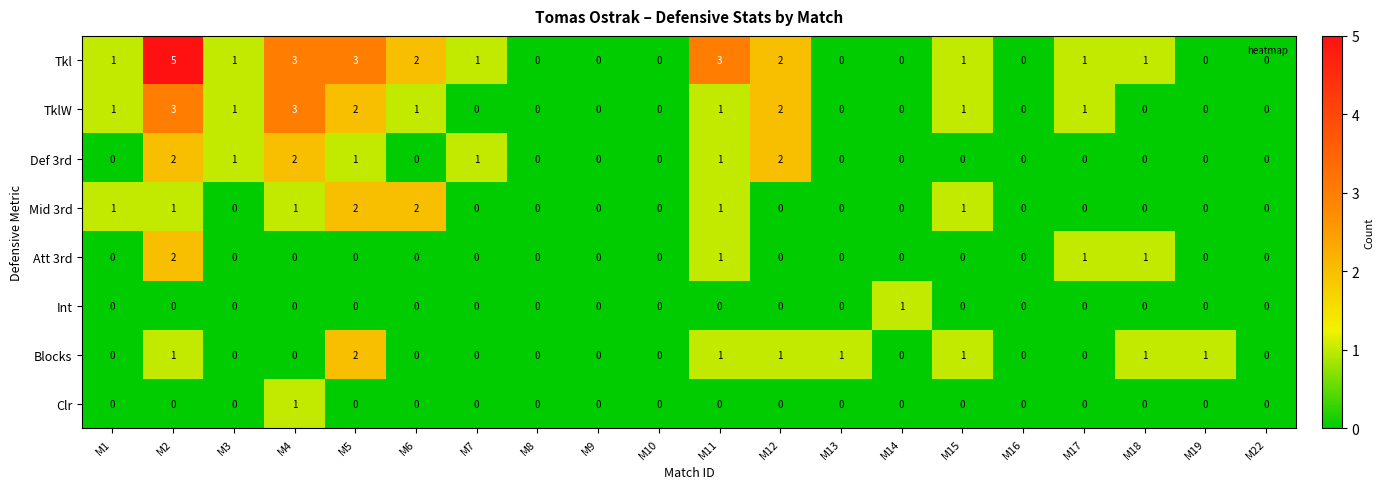

At which category is the sum across all series the highest?

M2